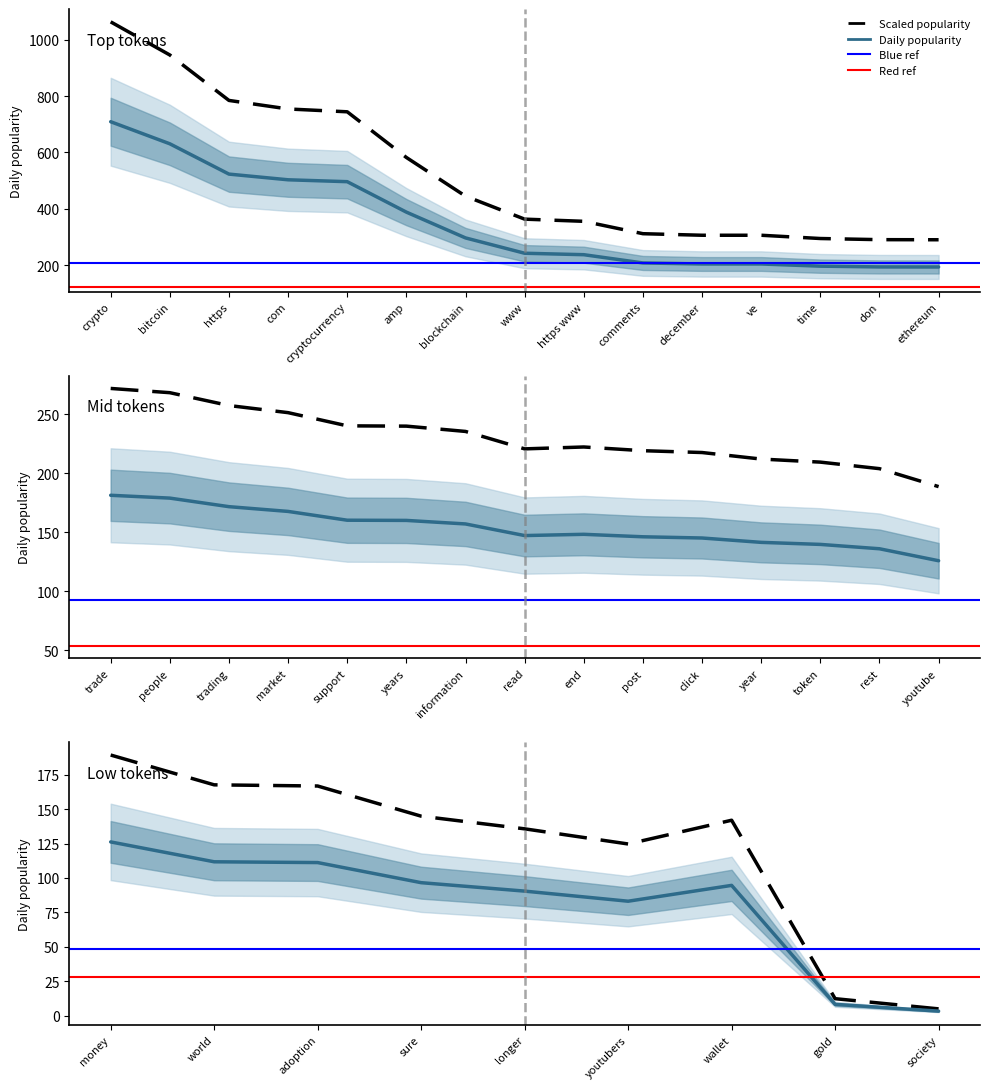

Which category has the highest value across all series?

crypto